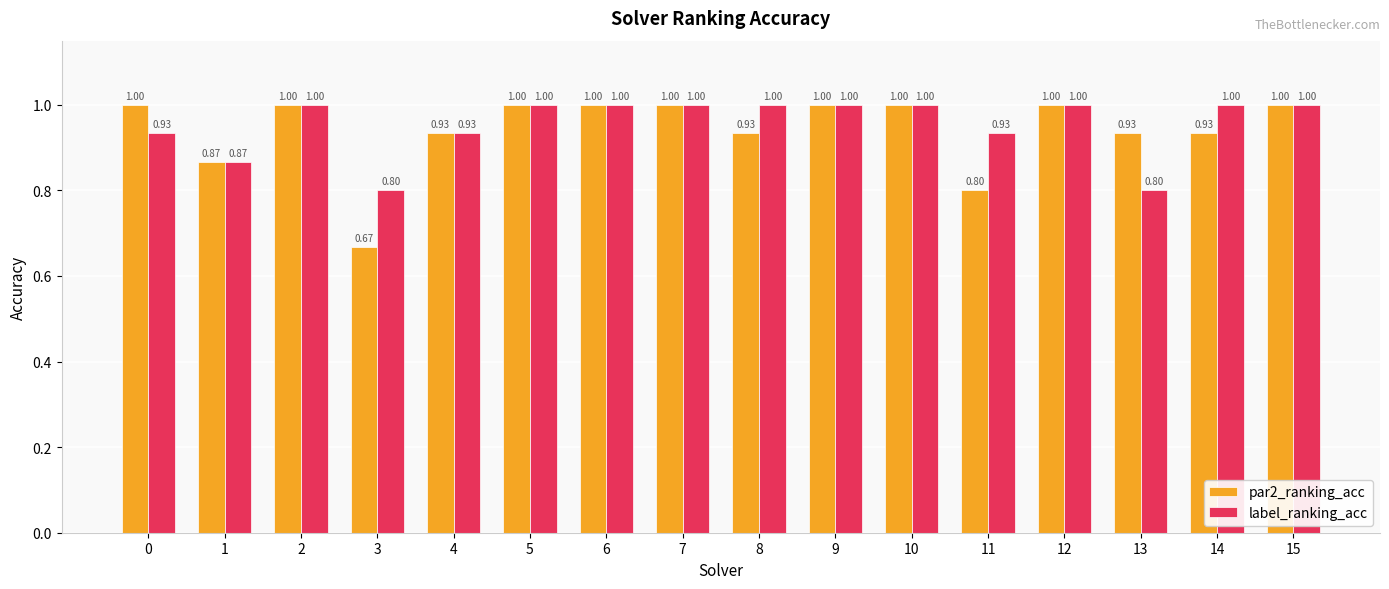

Rank the series at 11 from highest to lowest value.

label_ranking_acc, par2_ranking_acc